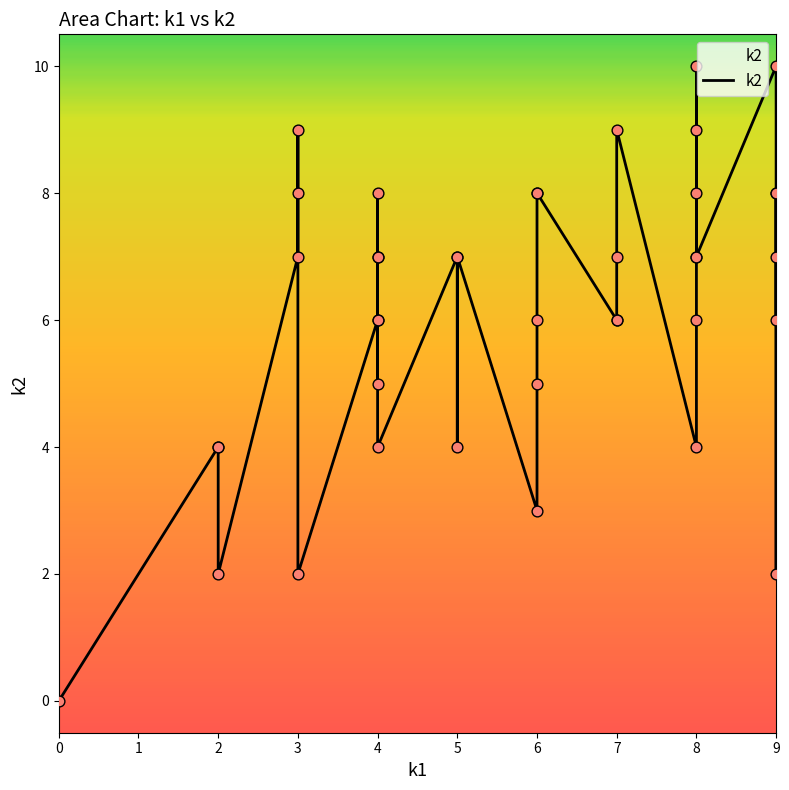

What is the change in value from 5 to 4?

+1